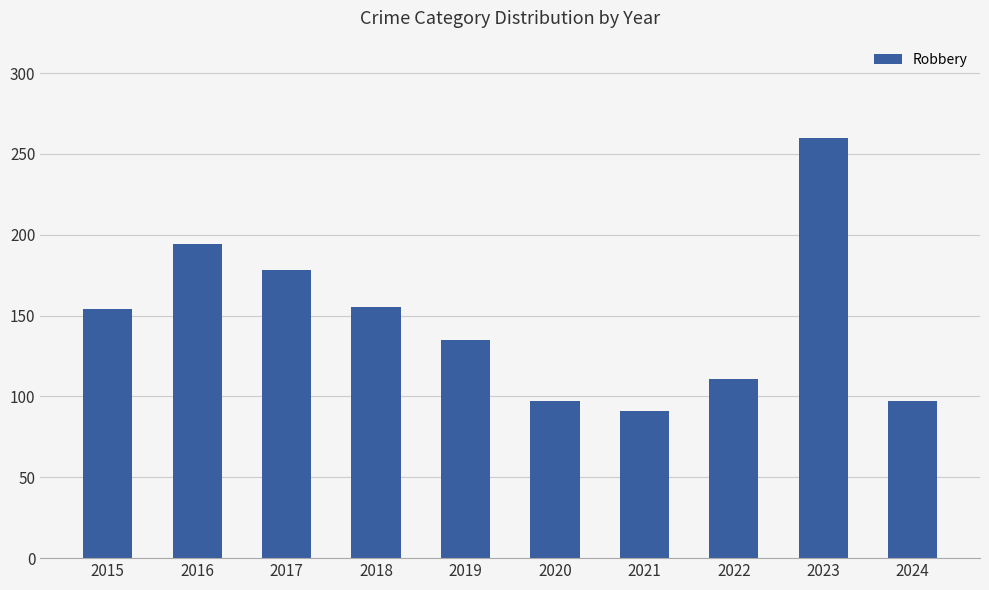

What is the sum of the values at 2017 and 2019?

313